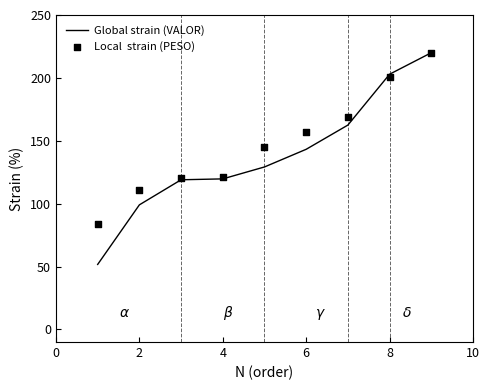

What are all the series names shown in the legend?

Global strain (VALOR), Local  strain (PESO)